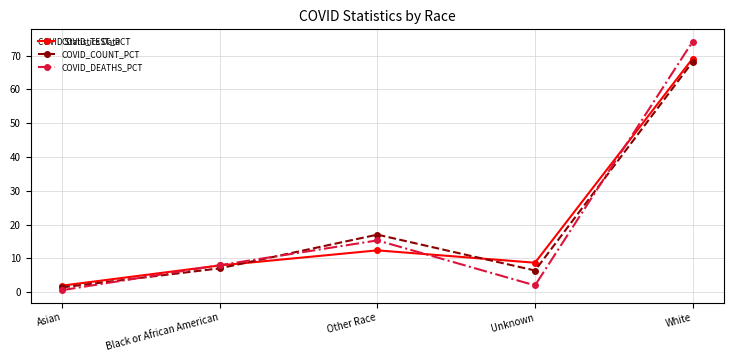

Which series has the largest range (max minus min)?

COVID_DEATHS_PCT